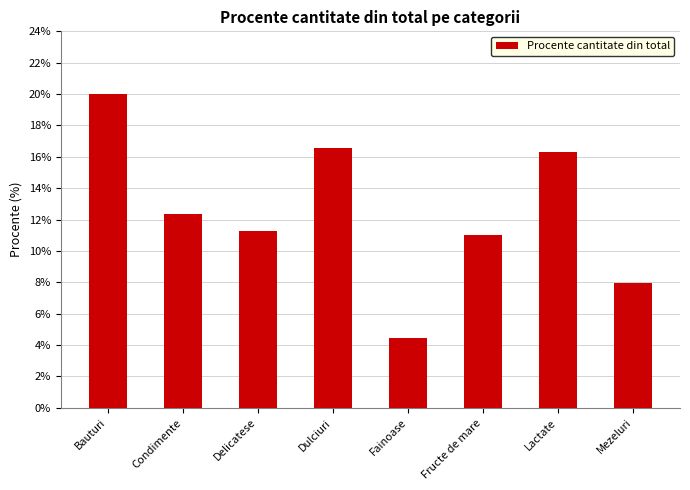

What is the value of the 8th bar from the left?

0.1